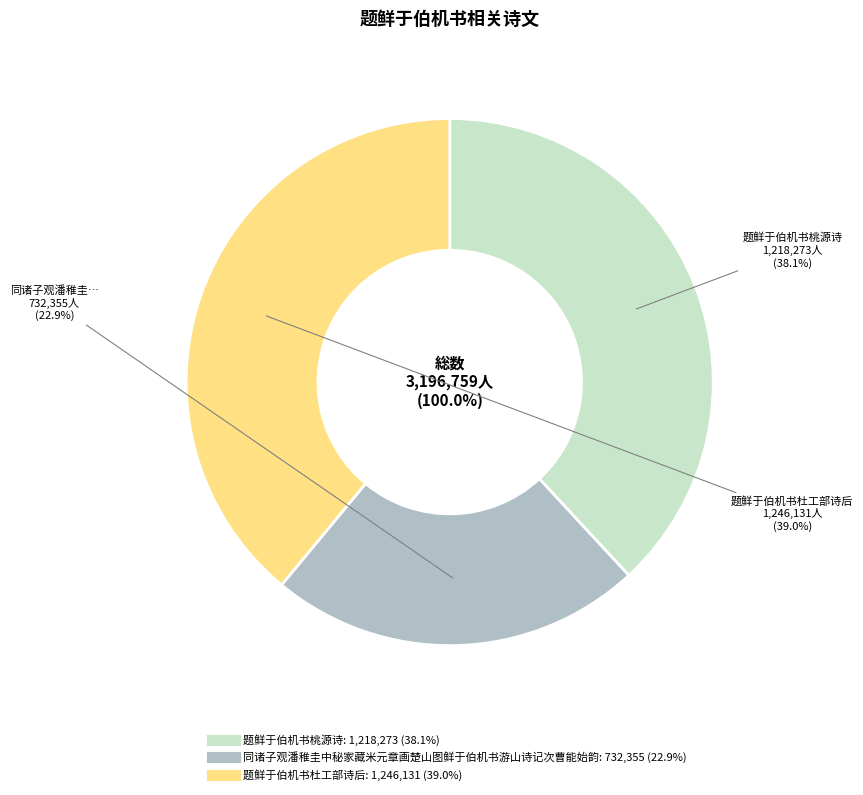

Which has a higher value, 题鲜于伯机书桃源诗 or 题鲜于伯机书杜工部诗后?

题鲜于伯机书杜工部诗后